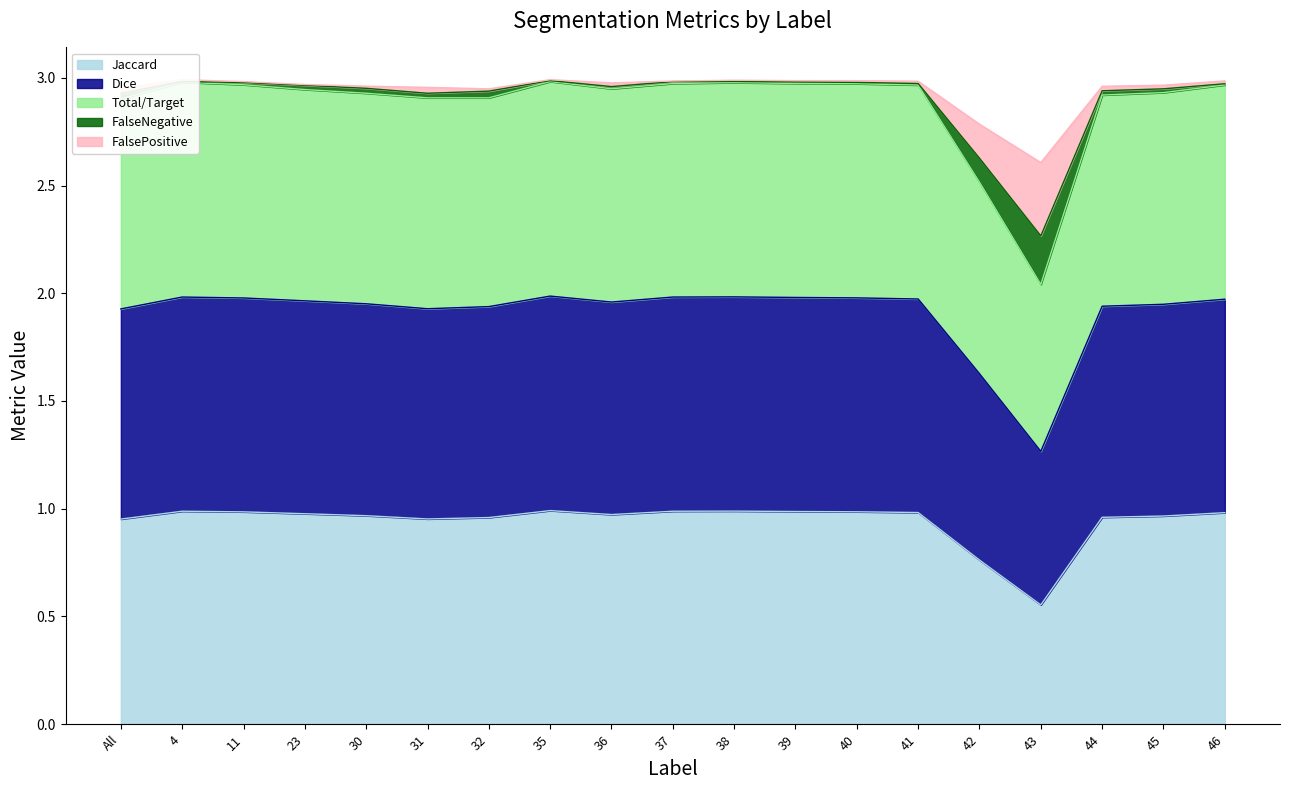

Which series has the largest total across all categories?

Total/Target